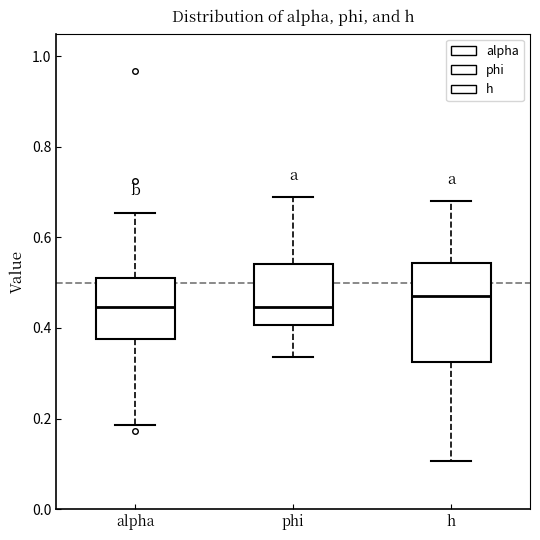

Which box's median line is the highest?

h